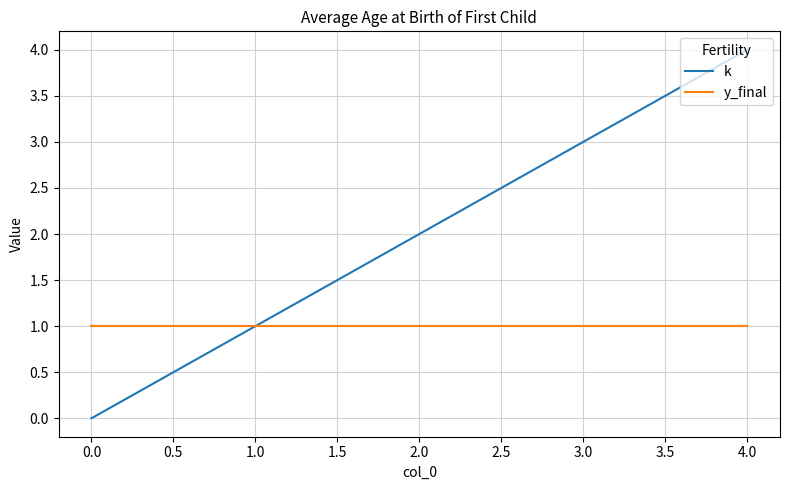

Does the chart display data point markers on the line(s)?

No